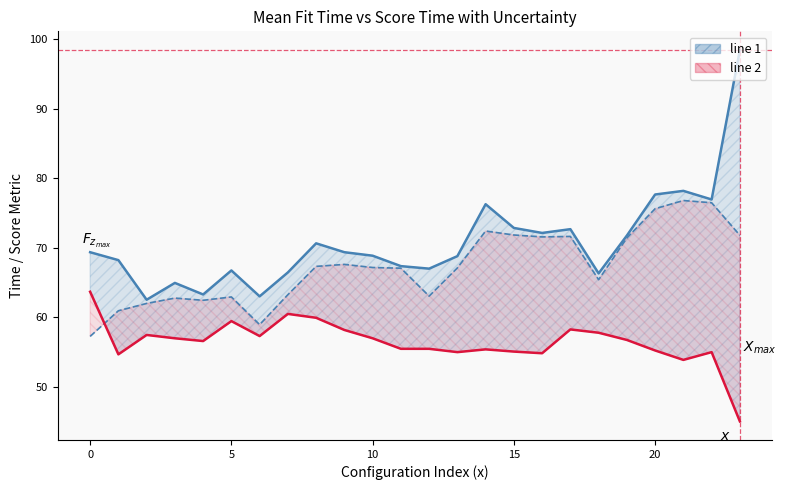

Where is the first local minimum for mean_score_time?

1